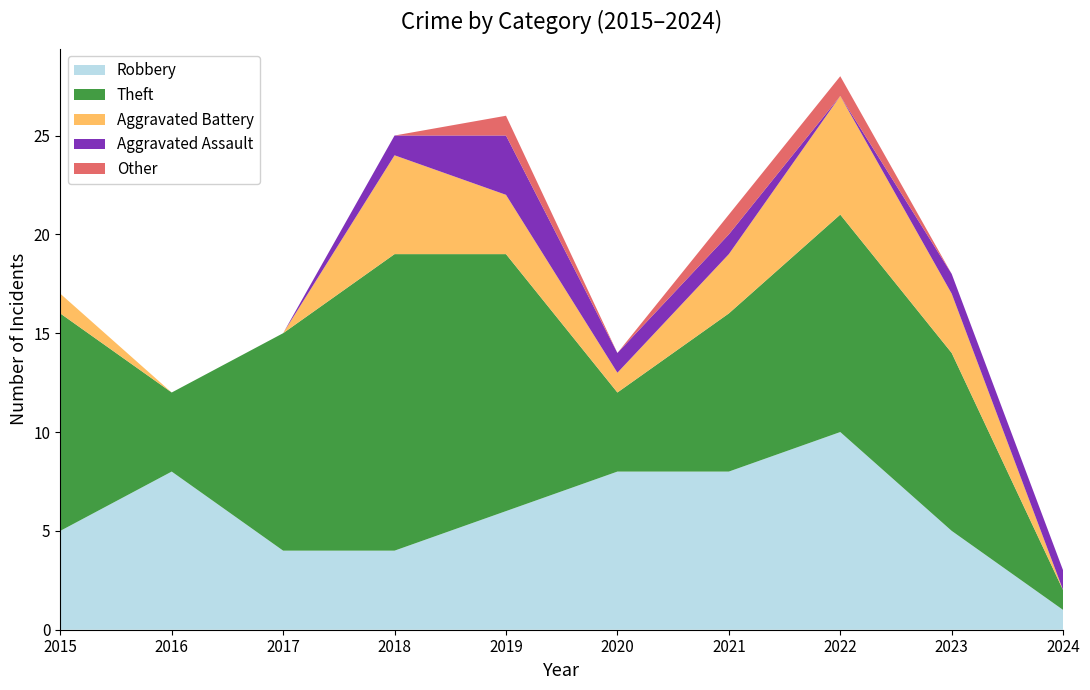

Reading left to right, what are all the values shown in this chart?

Robbery: 2015=5	2016=8	2017=4	2018=4	2019=6	2020=8	2021=8	2022=10	2023=5	2024=1
Theft: 2015=11	2016=4	2017=11	2018=15	2019=13	2020=4	2021=8	2022=11	2023=9	2024=1
Aggravated Battery: 2015=1	2016=0	2017=0	2018=5	2019=3	2020=1	2021=3	2022=6	2023=3	2024=0
Aggravated Assault: 2015=0	2016=0	2017=0	2018=1	2019=3	2020=1	2021=1	2022=0	2023=1	2024=1
Other: 2015=0	2016=0	2017=0	2018=0	2019=1	2020=0	2021=1	2022=1	2023=0	2024=0